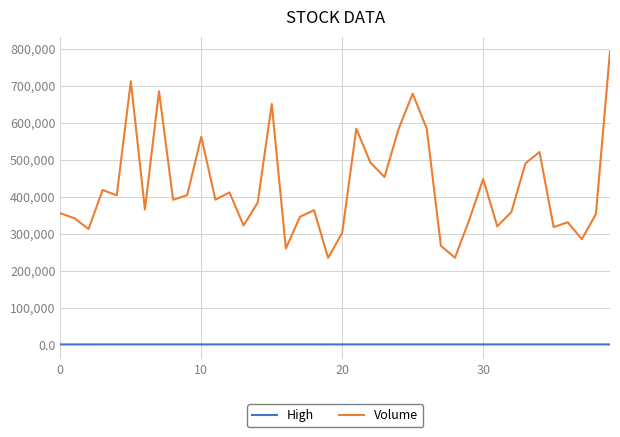

Which series has the largest total across all categories?

Volume